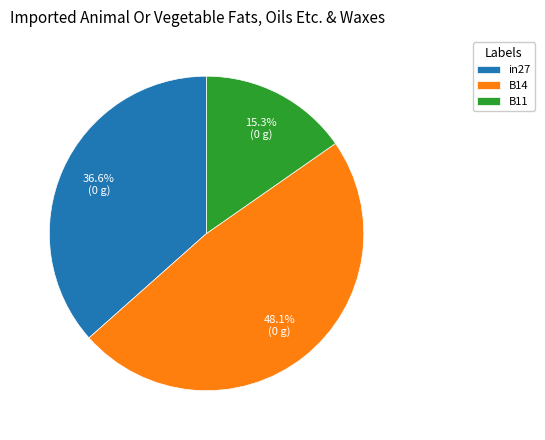

To the nearest percent, what is the difference between the in27 and B14 slice percentages?

12%